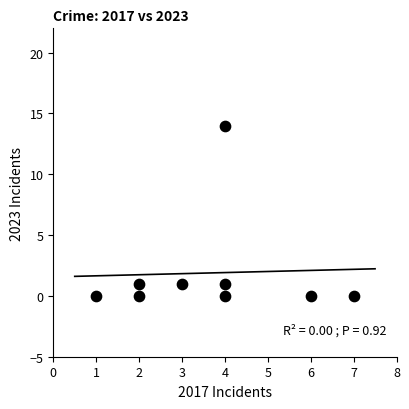

What is the range of Y values (max minus min)?

14